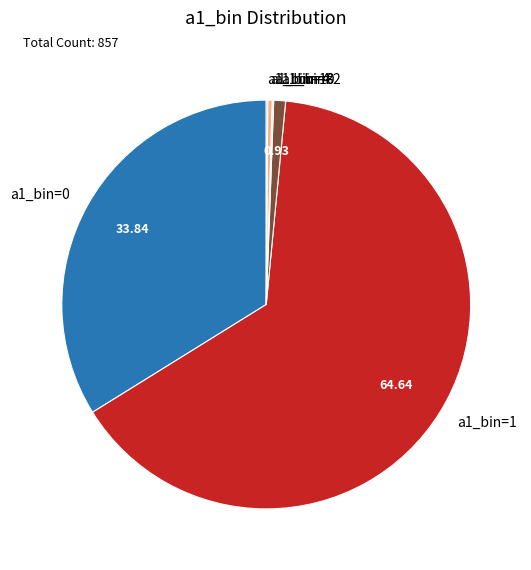

Which has a higher value, a1_bin=1 or a1_bin=2?

a1_bin=1